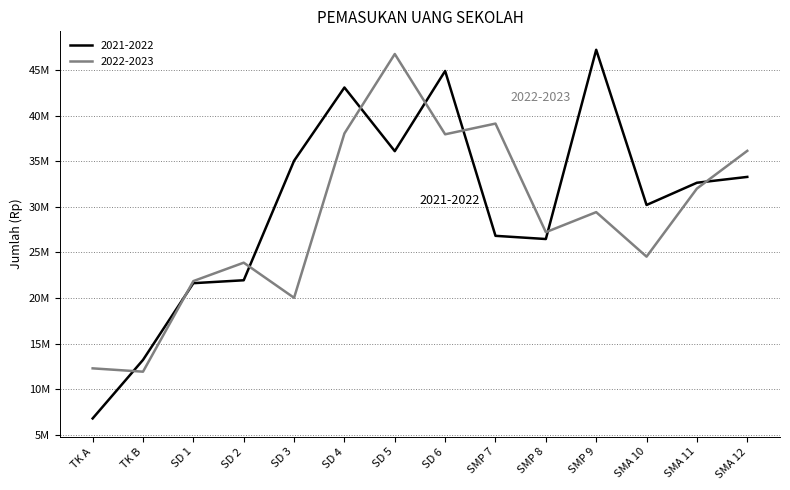

Is this an area chart (filled region under the line)?

No